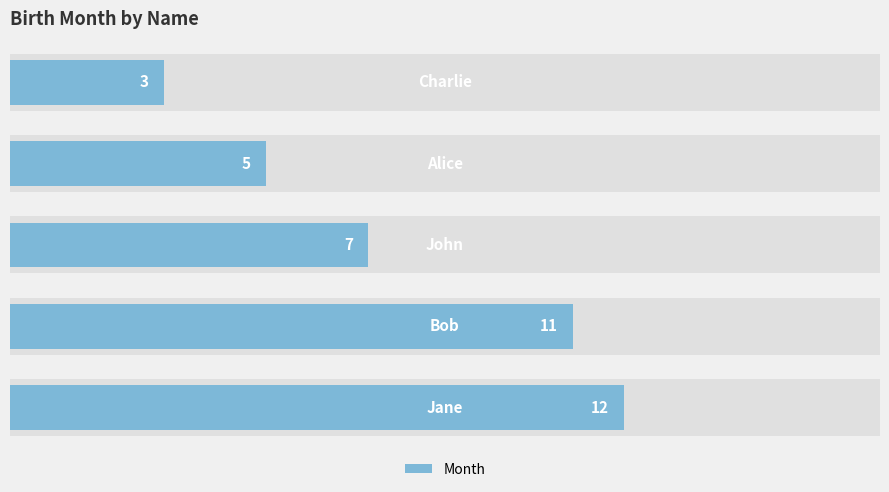

What is the difference between the maximum and minimum values?

9